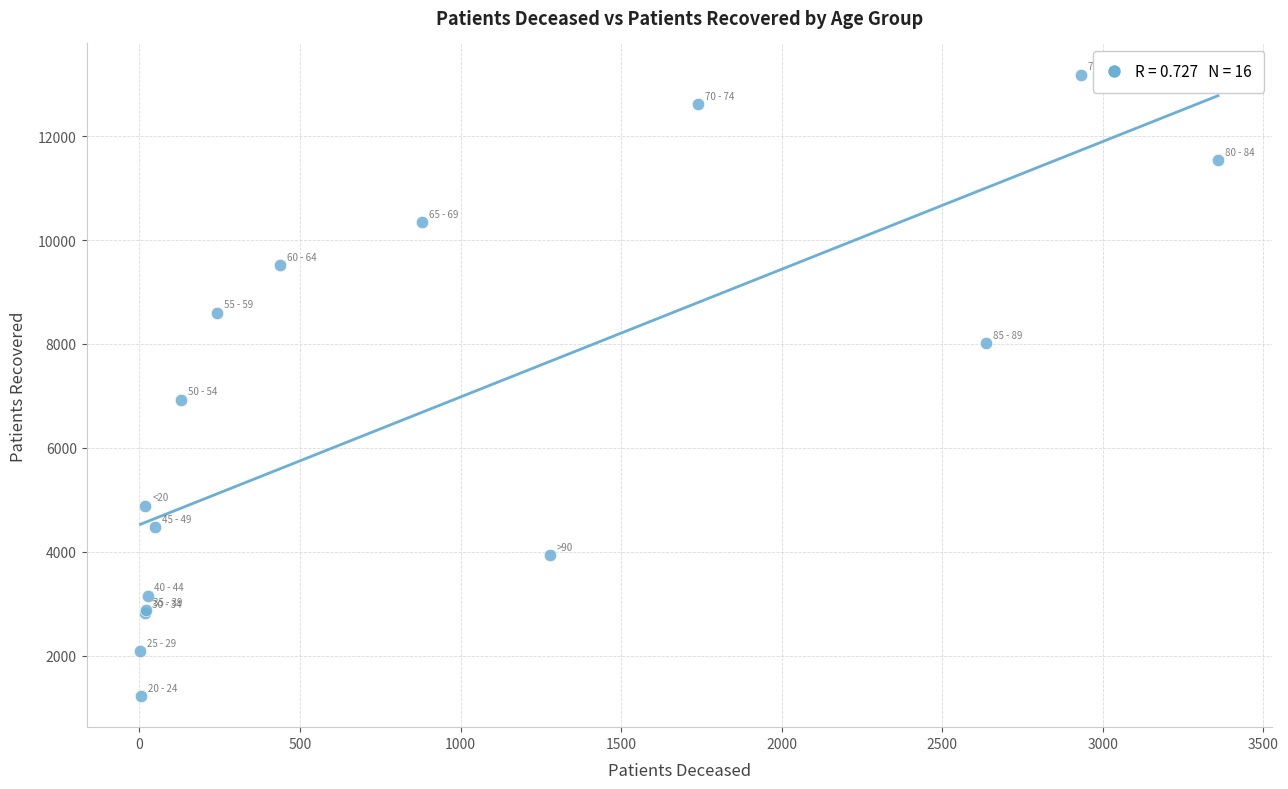

What Y value in the scatter plot is closest to 7203?

6929